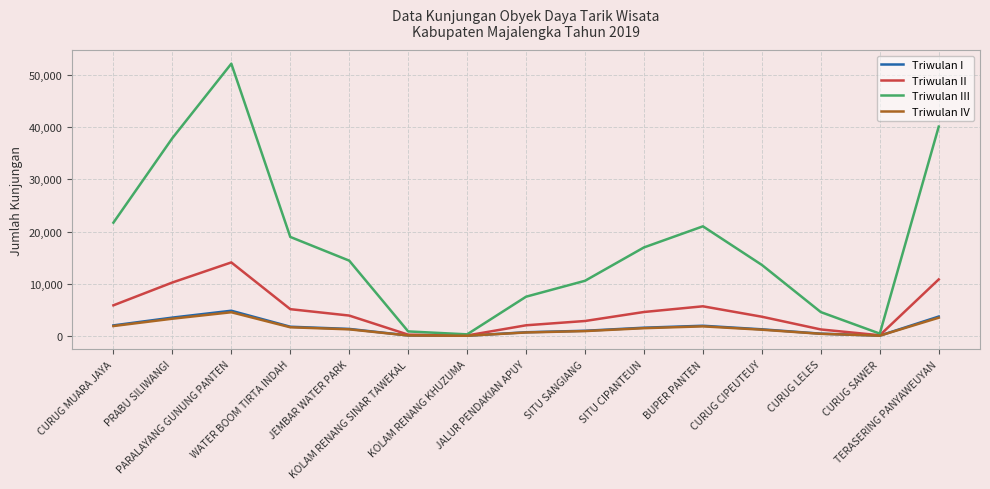

Which series has the widest spread of values?

Triwulan III